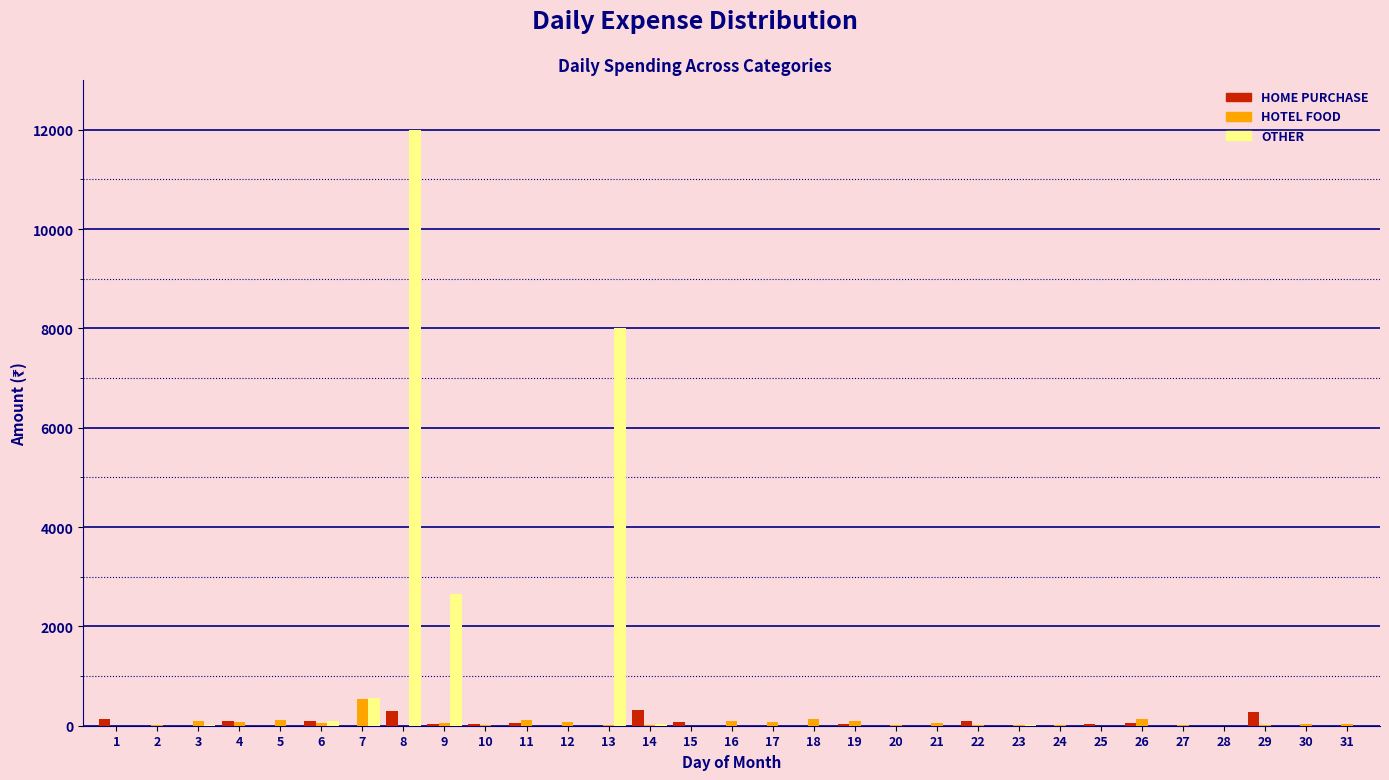

What is the maximum value shown in the chart?

12000